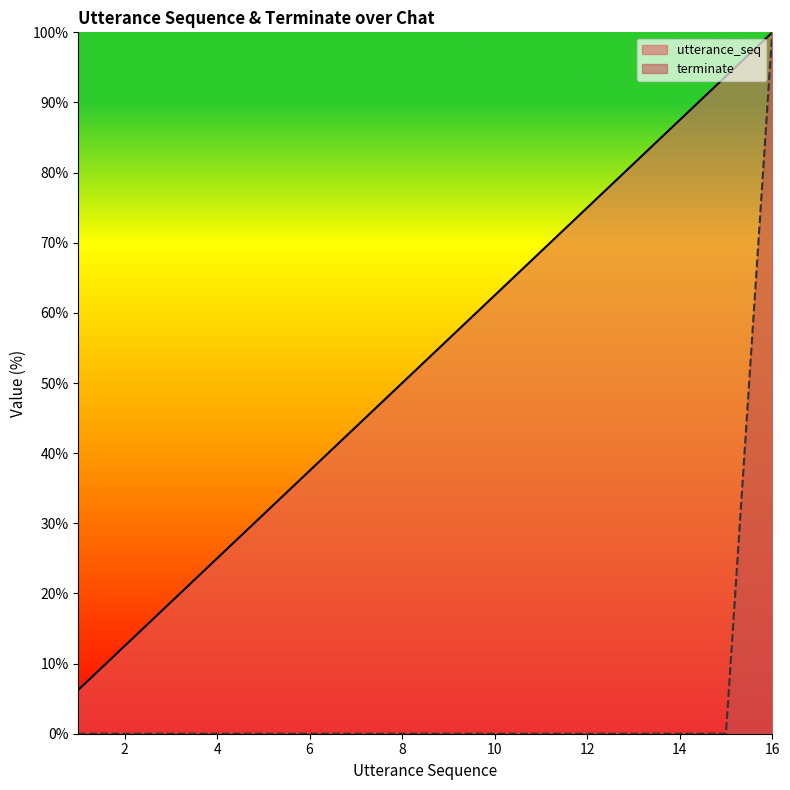

True or false: utterance_seq and terminate intersect in this chart.

False